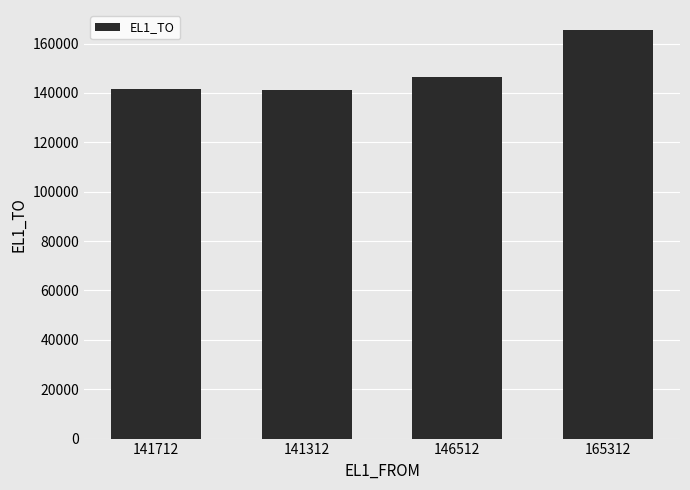

What is the label of the 4th bar from the right?

141712